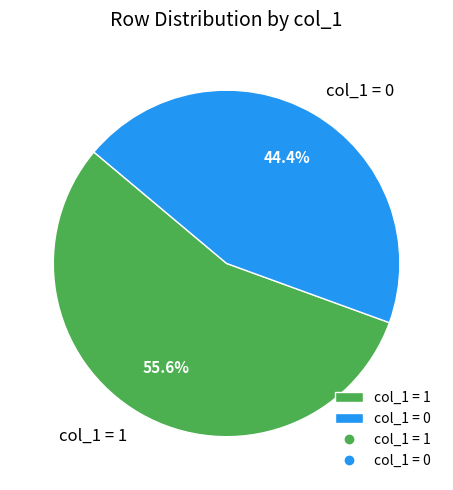

Combined, what portion of the pie is col_1 = 0 and col_1 = 1?

100.0%